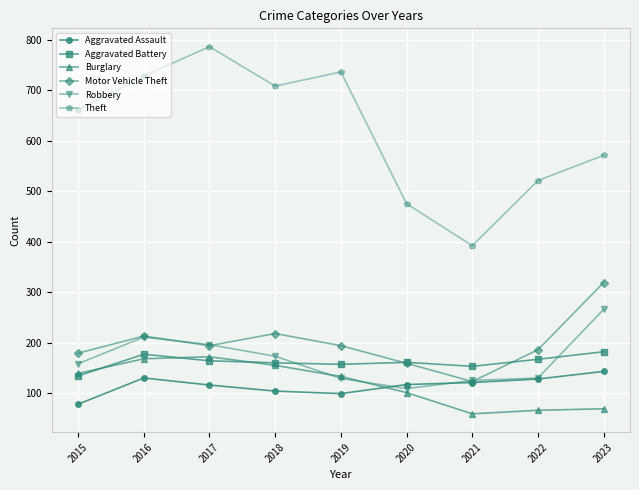

What is the average value of the Motor Vehicle Theft series?

198